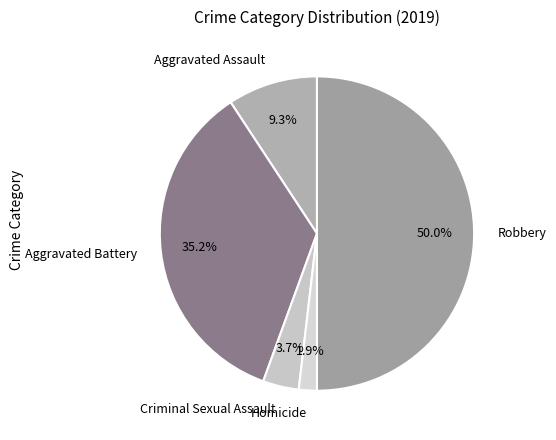

To the nearest percent, what is the average slice percentage?

20%